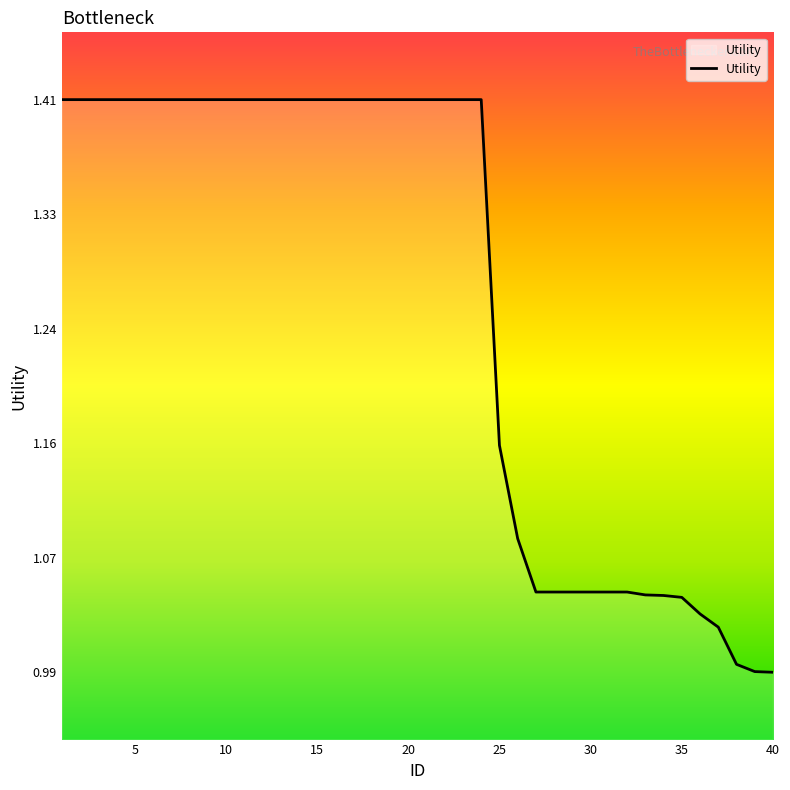

What is the average value?

1.3